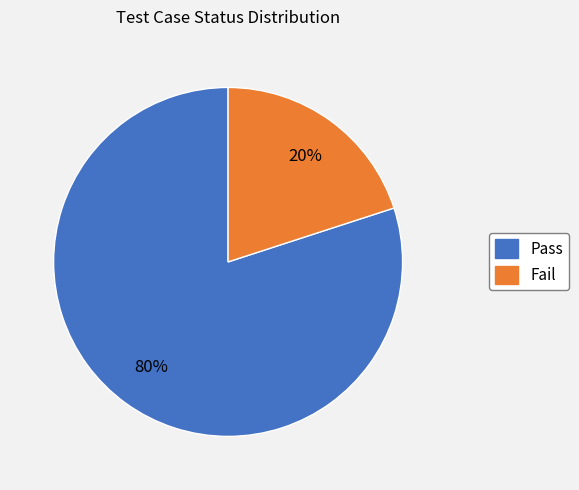

Which category has the smallest portion of the pie?

Fail